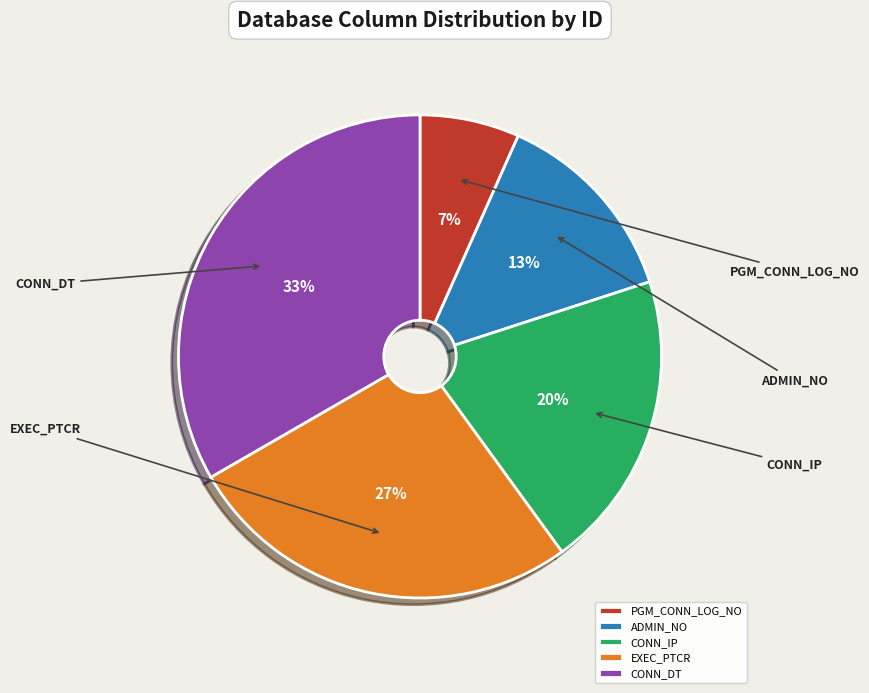

Does any single category account for the majority?

No